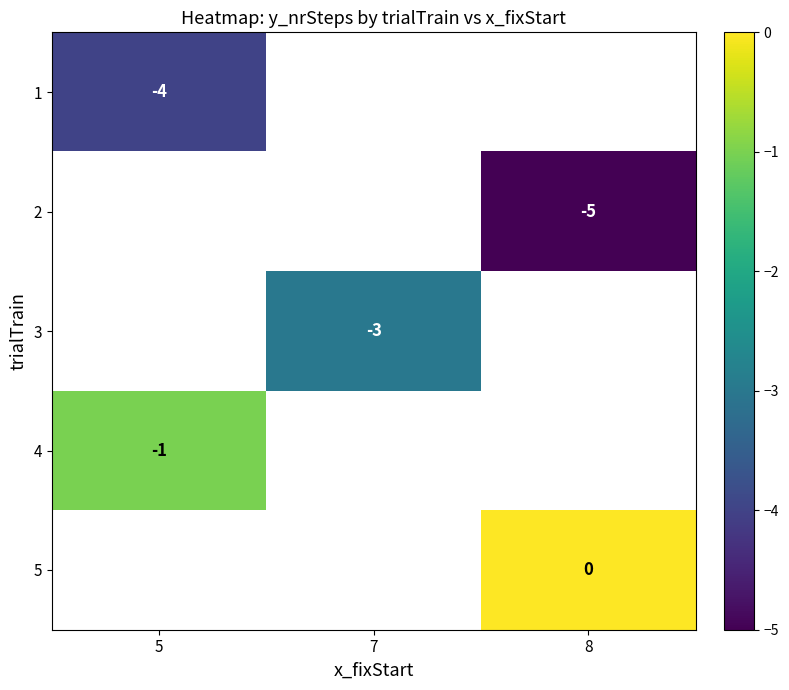

Which has a higher value, 8 or 5?

5